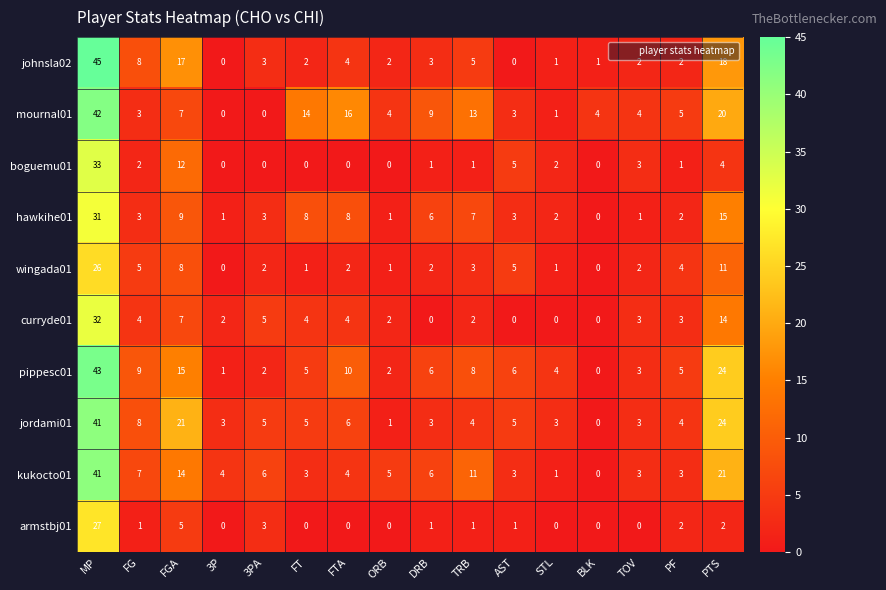

Is the value of johnsla02 at PF greater than the value of hawkihe01 at PTS?

No